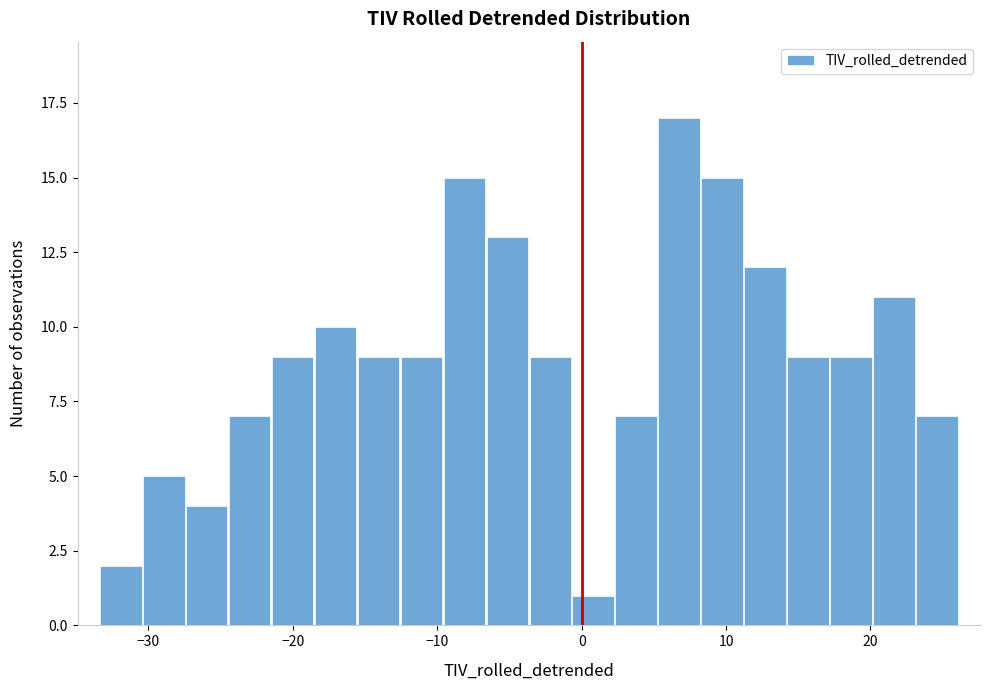

Around what value on the x-axis is the tallest bar? Give the approximate position of its centre, as read against the axis.

7